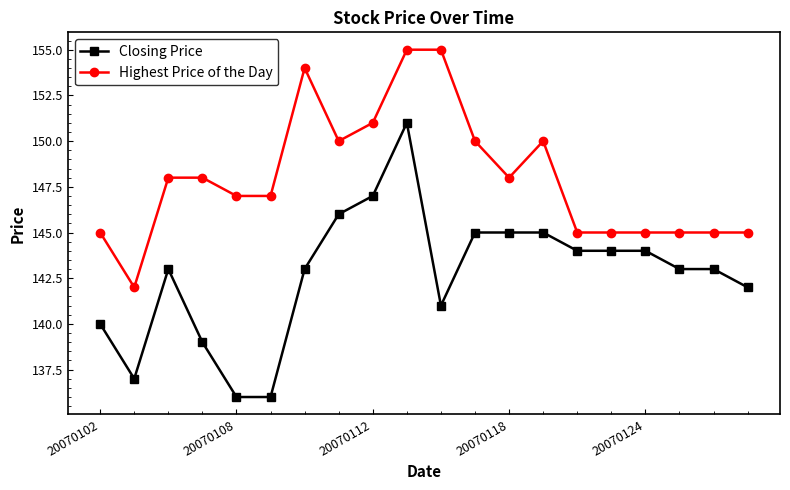

True or false: Closing Price and Highest Price of the Day intersect in this chart.

False